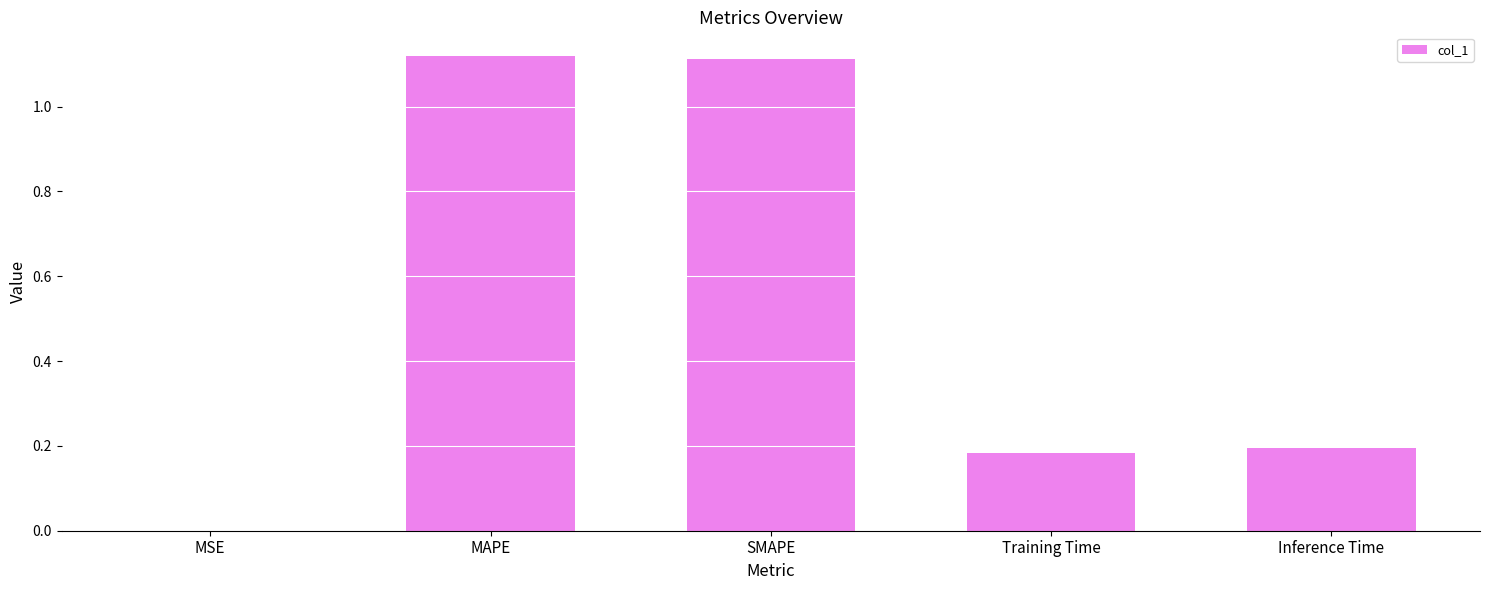

Which has a higher value, SMAPE or Training Time?

SMAPE